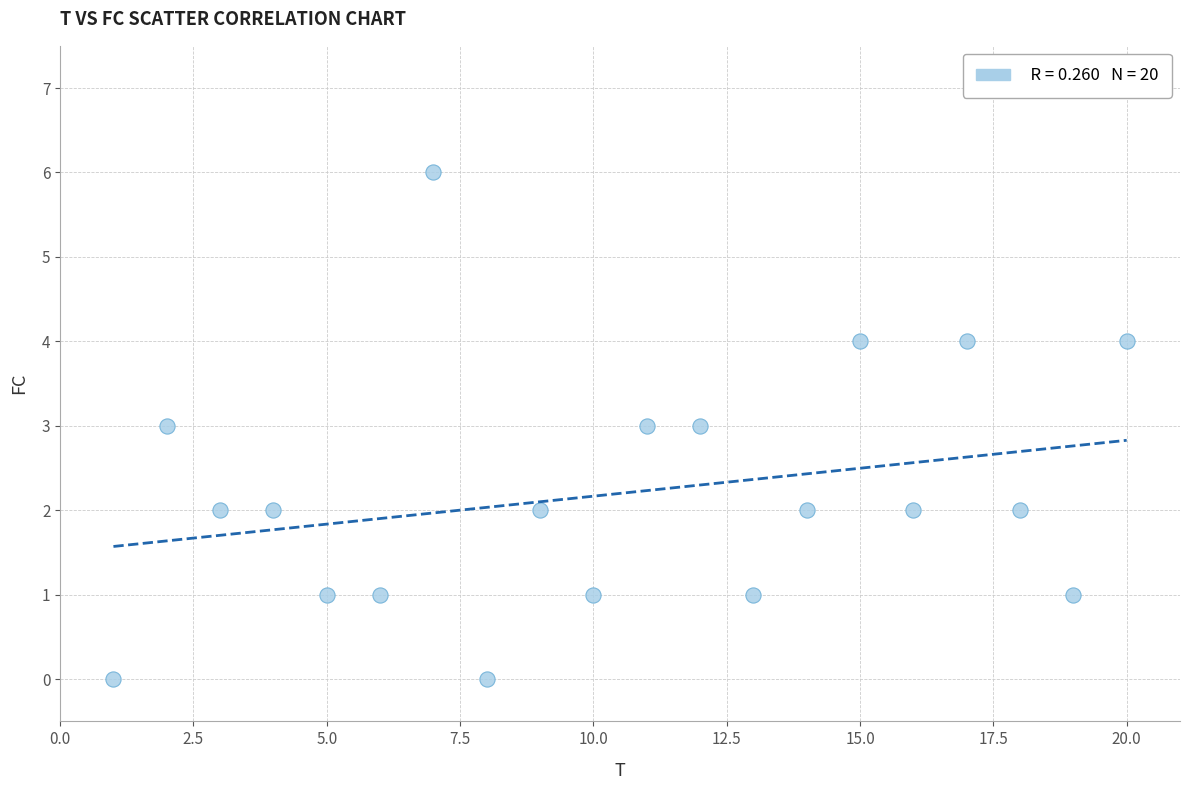

What is the range of Y values (max minus min)?

6